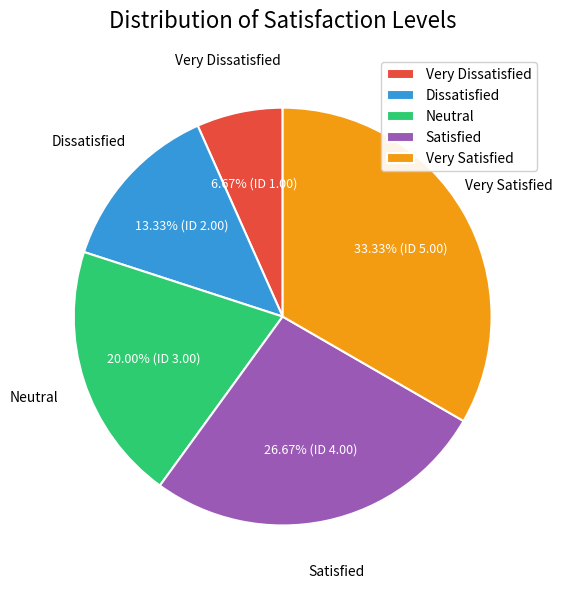

To the nearest percent, what is the combined percentage of Satisfied and Dissatisfied?

40%